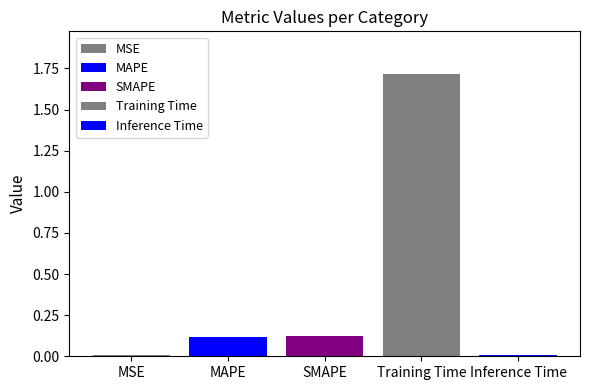

At which label is the value closest to 0?

MSE